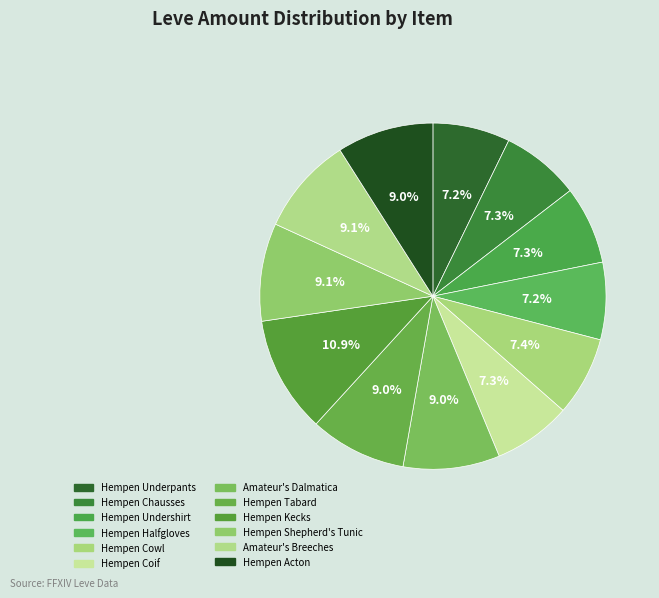

What portion of the pie excludes Hempen Undershirt?

92.7%